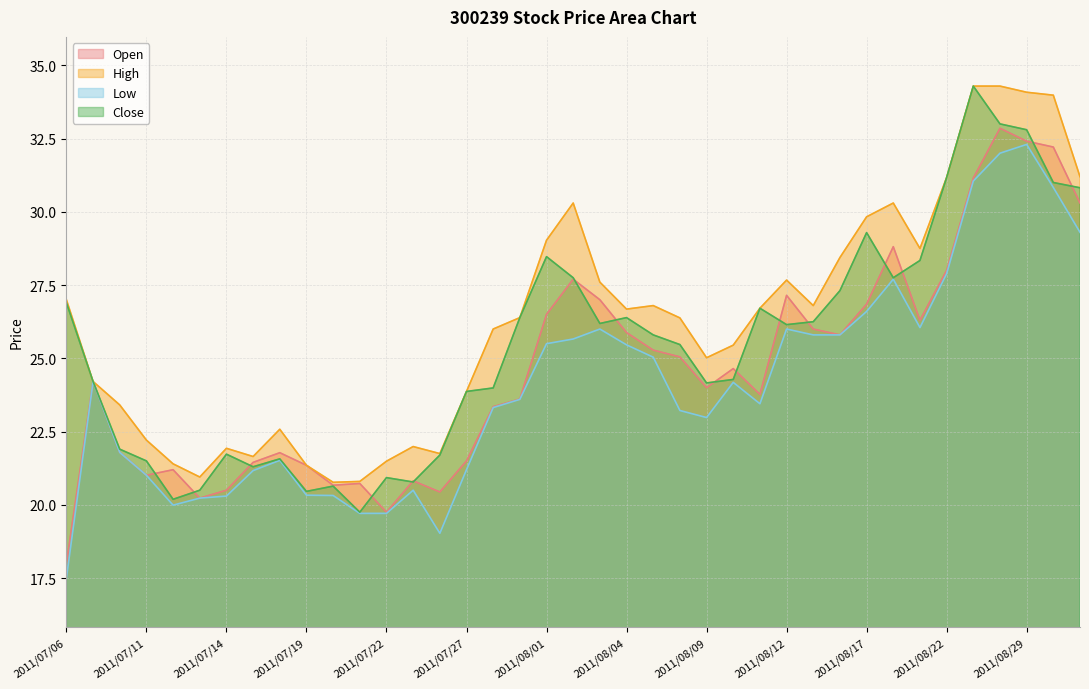

How many intersections are there between Close and Open?

16